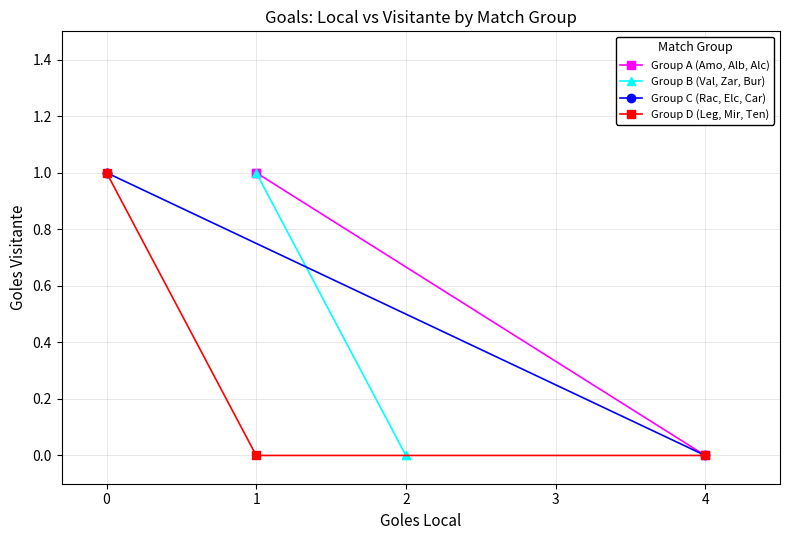

How many data points in Group B (Val, Zar, Bur) are above 0?

1